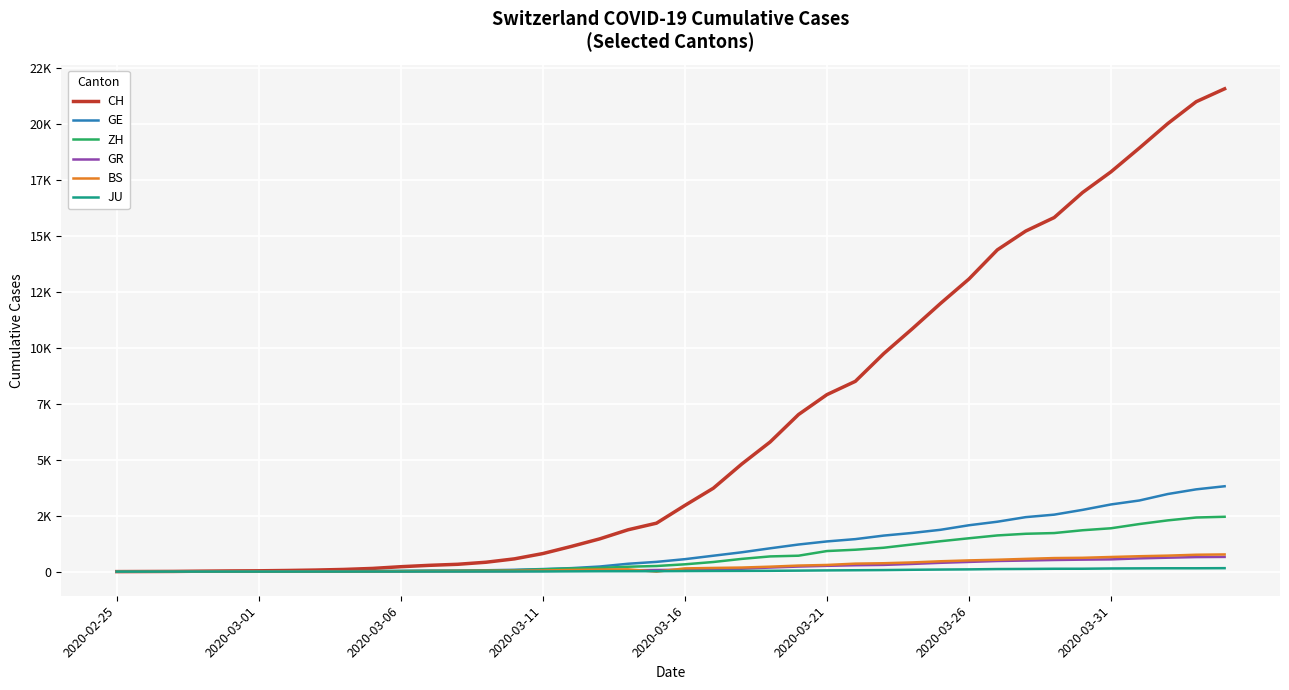

What is the sum of all CH values?

257890